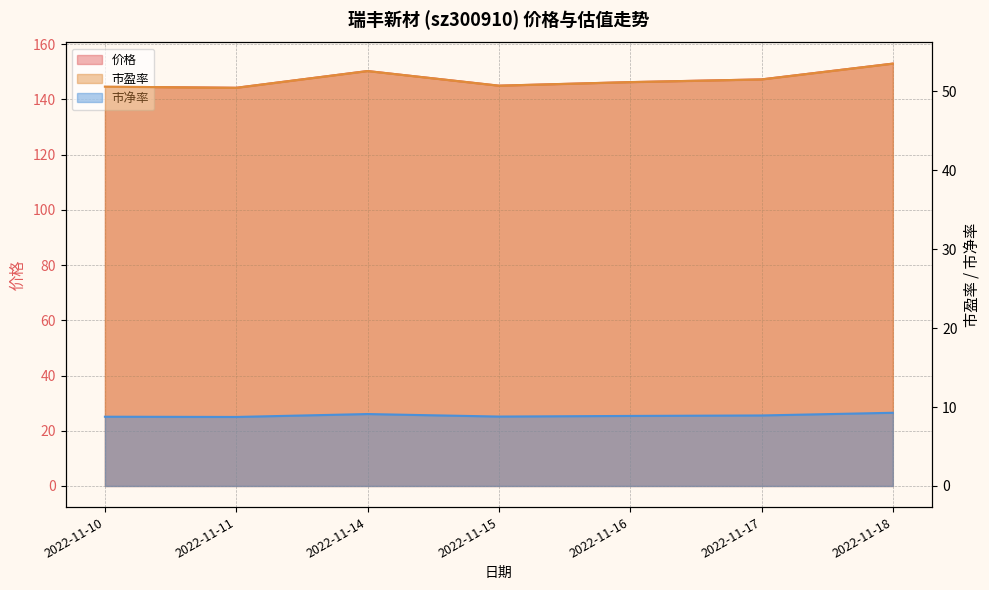

True or false: 价格 has a value of 231.2 at 2022-11-18.

False